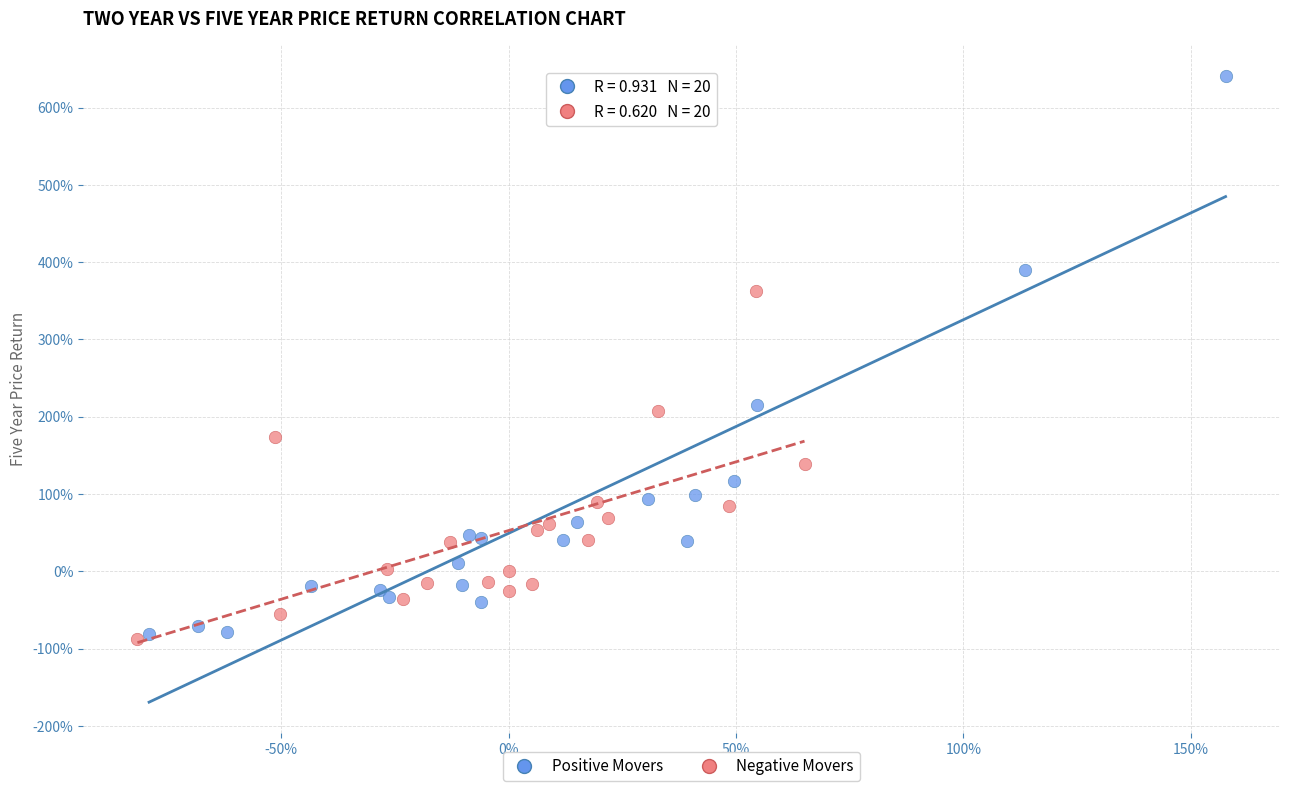

Which series has the largest Y range (max minus min)?

Positive Movers